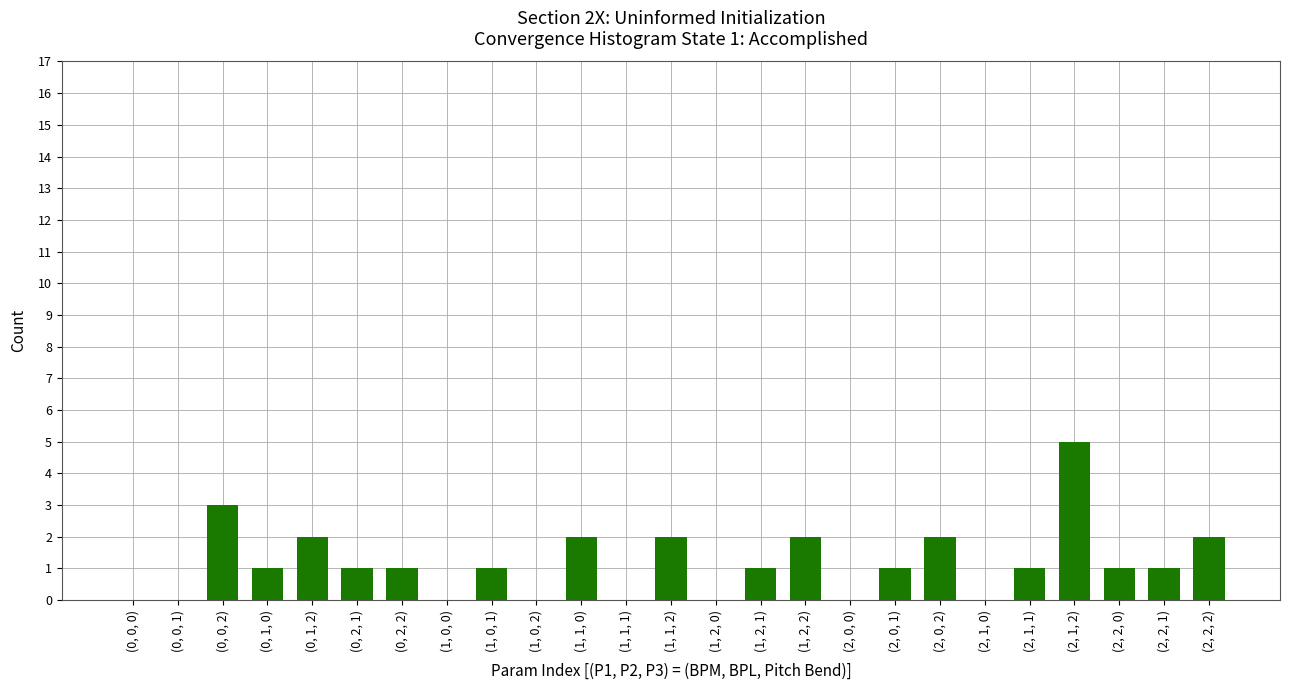

The chart shows a value of 0 at (1, 2, 0). True or false?

True